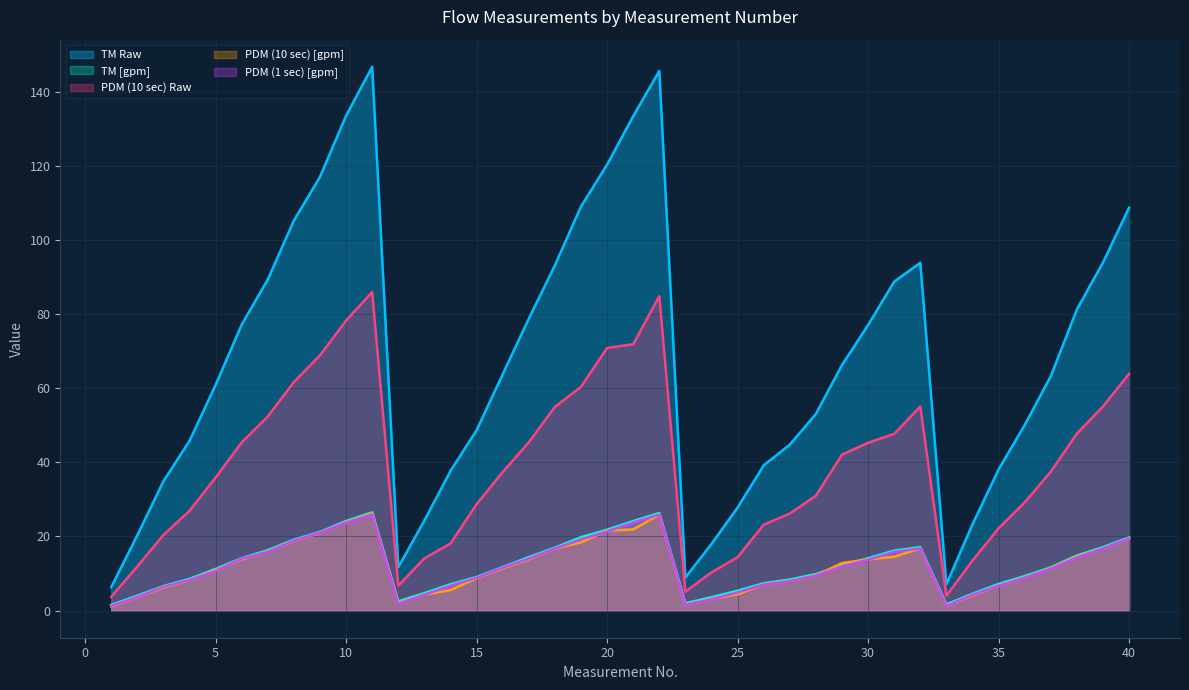

What is the difference between the PDM (1 sec) [gpm] values at 35 and 3?

0.3